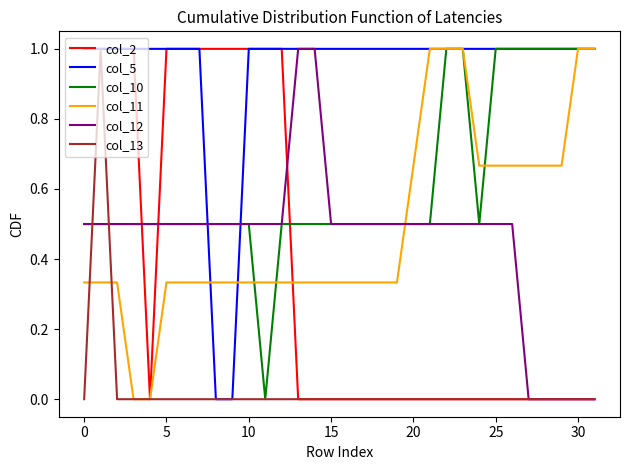

What is the average value of the col_2 series?

0.4